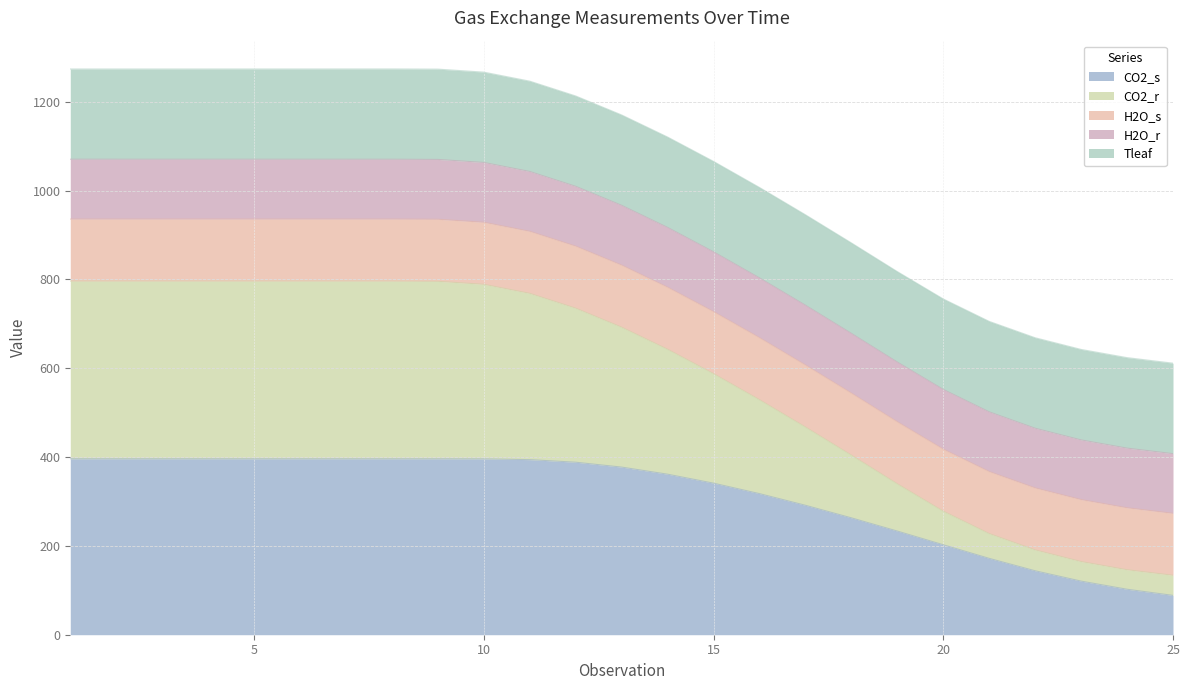

What is the minimum value for CO2_s?

88.5